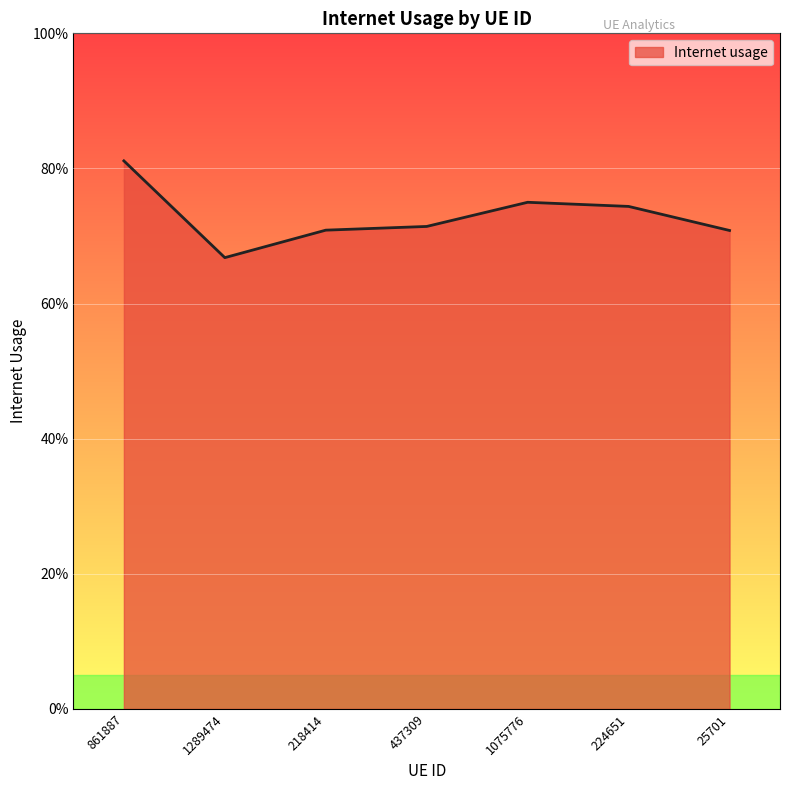

What is the difference between the second highest and minimum values?

0.1